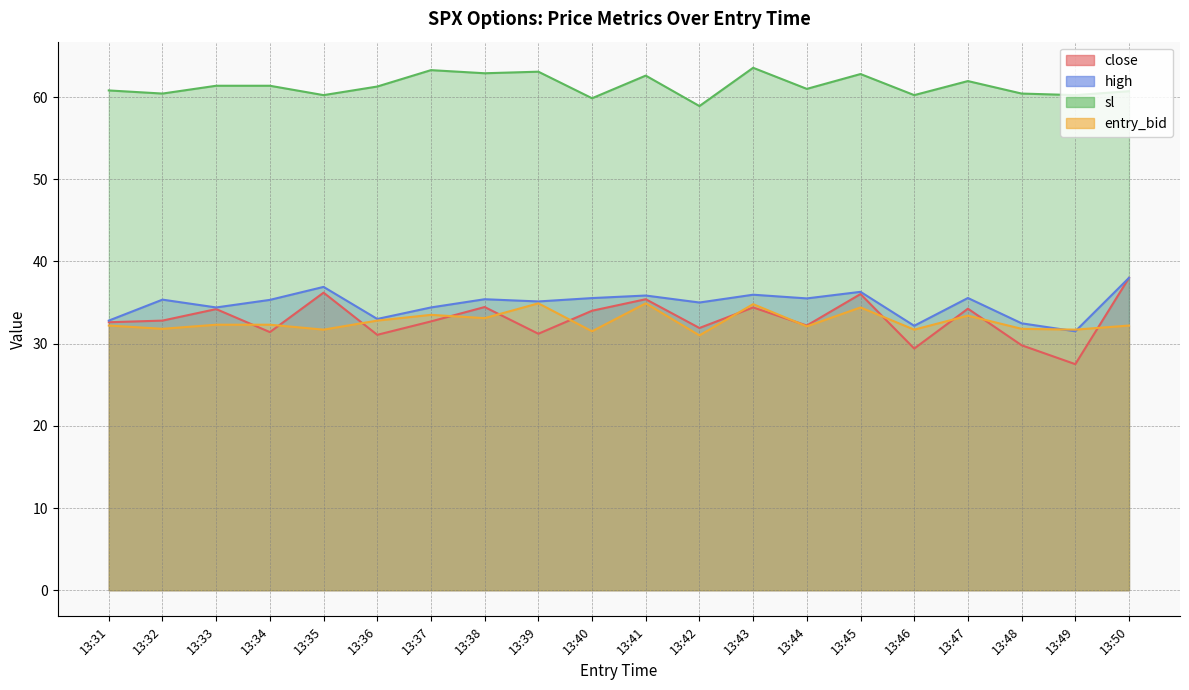

Reading left to right, extract all data points from this chart.

close: 13:31=32.6	13:32=32.8	13:33=34.2	13:34=31.4	13:35=36.2	13:36=31.1	13:37=32.7	13:38=34.5	13:39=31.2	13:40=34.0	13:41=35.4	13:42=31.9	13:43=34.4	13:44=32.2	13:45=36.0	13:46=29.4	13:47=34.2	13:48=29.8	13:49=27.5	13:50=38.0
high: 13:31=32.8	13:32=35.4	13:33=34.4	13:34=35.3	13:35=36.9	13:36=33.0	13:37=34.4	13:38=35.4	13:39=35.1	13:40=35.5	13:41=35.9	13:42=35.0	13:43=36.0	13:44=35.5	13:45=36.3	13:46=32.2	13:47=35.5	13:48=32.5	13:49=31.5	13:50=38.0
sl: 13:31=60.8	13:32=60.4	13:33=61.4	13:34=61.4	13:35=60.2	13:36=61.3	13:37=63.3	13:38=62.9	13:39=63.1	13:40=59.9	13:41=62.6	13:42=58.9	13:43=63.6	13:44=61.0	13:45=62.8	13:46=60.2	13:47=61.9	13:48=60.4	13:49=60.2	13:50=60.7
entry_bid: 13:31=32.2	13:32=31.8	13:33=32.3	13:34=32.3	13:35=31.7	13:36=32.8	13:37=33.5	13:38=33.1	13:39=34.9	13:40=31.5	13:41=34.9	13:42=31.0	13:43=34.8	13:44=32.1	13:45=34.4	13:46=31.7	13:47=33.4	13:48=31.8	13:49=31.7	13:50=32.2